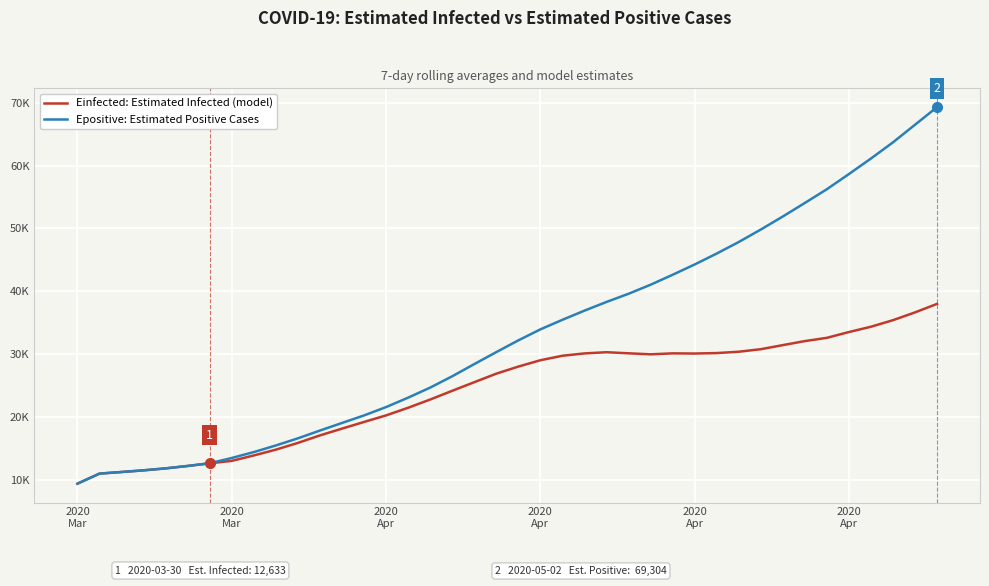

What is the highest value of the Epositive: Estimated Positive Cases series?

69304.1